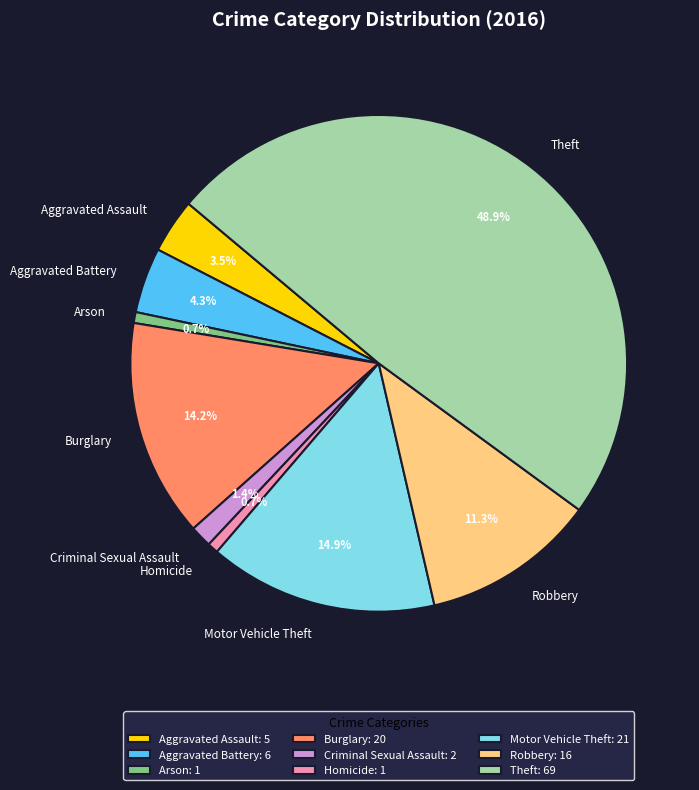

What is the largest slice in the pie chart?

Theft